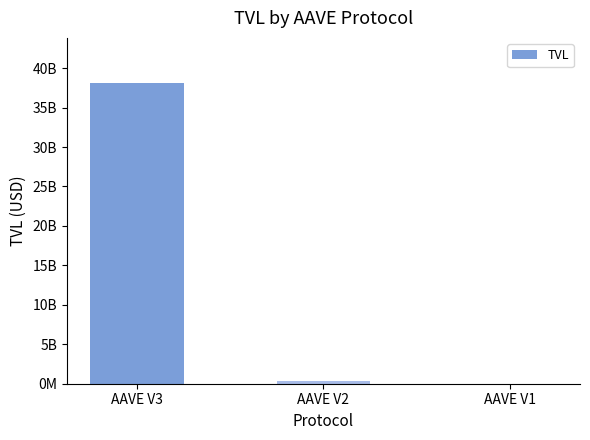

What is the value of the 1st bar from the left?

38114595345.9